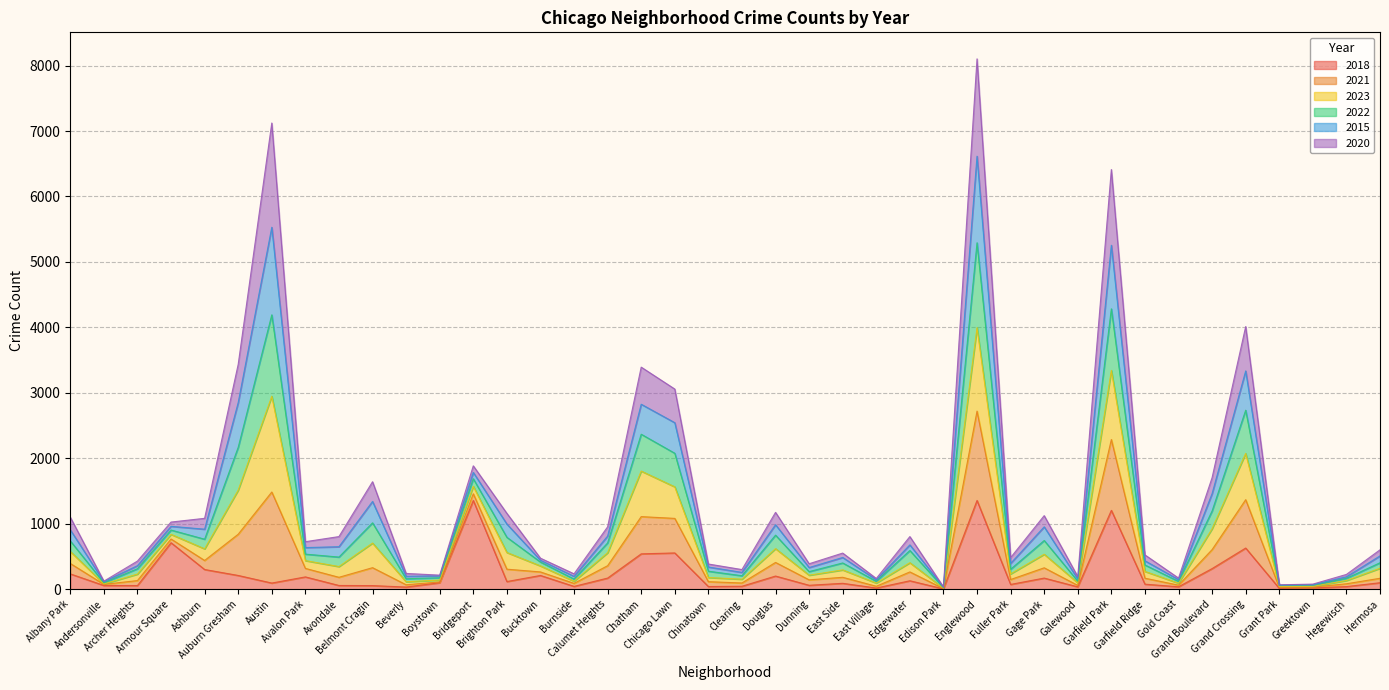

True or false: 2022 and 2018 intersect in this chart.

False